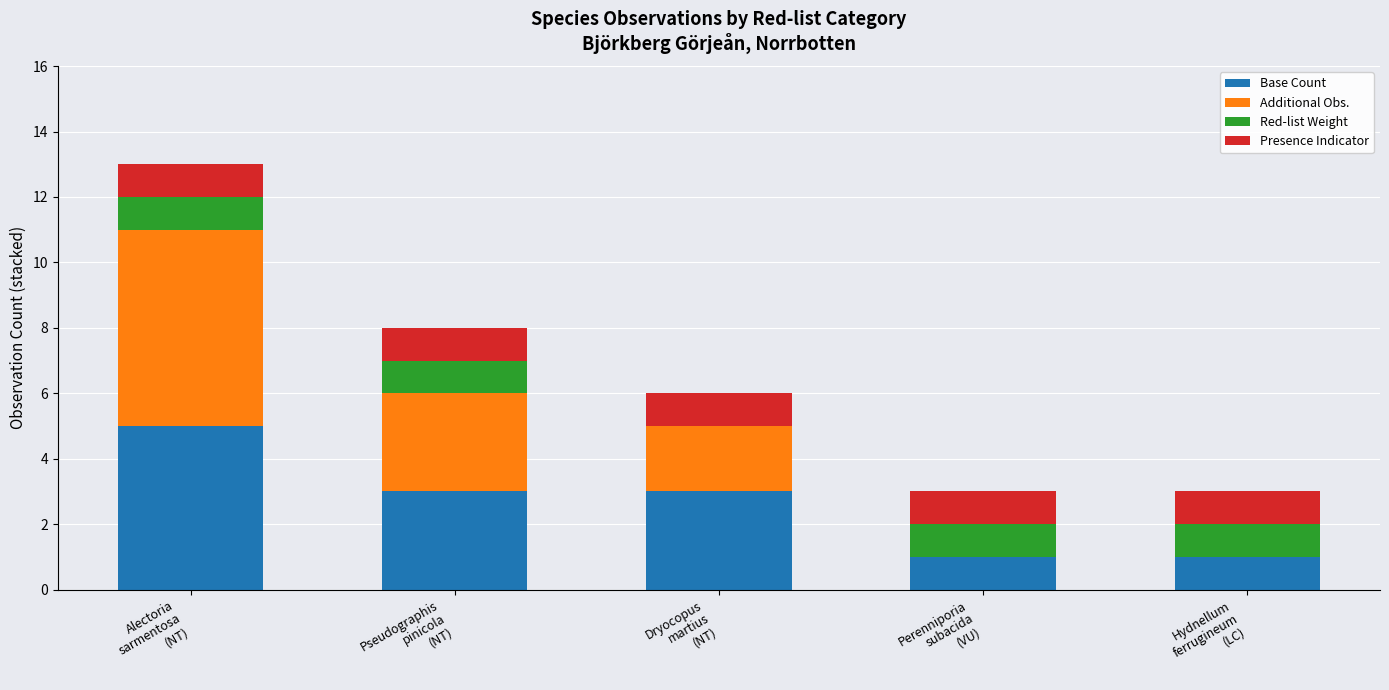

What is the maximum value for Base Count?

5